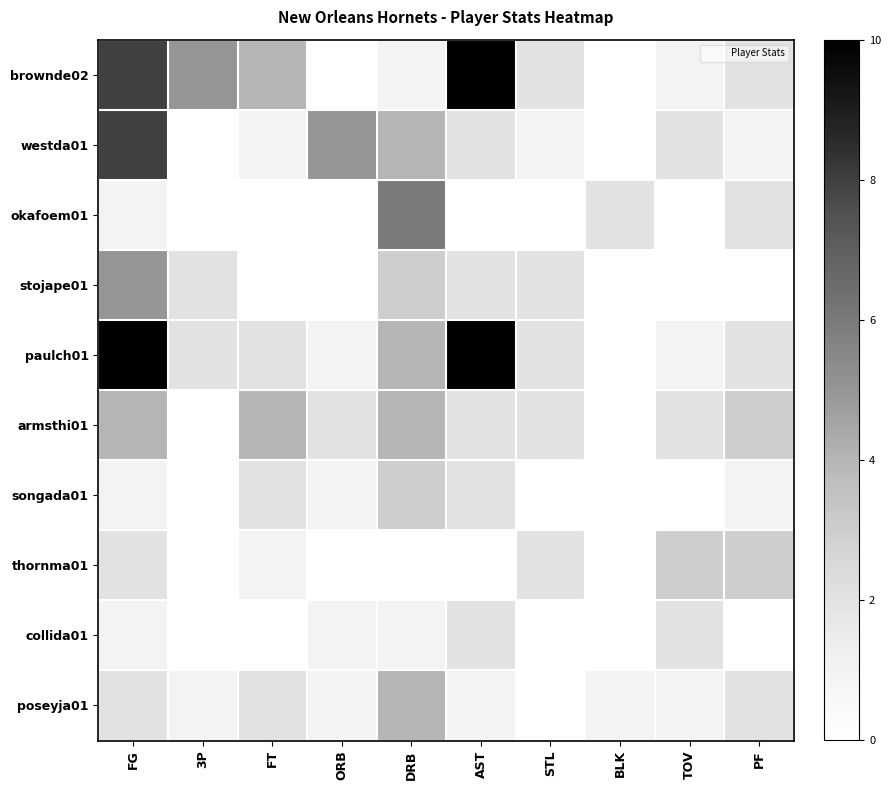

Reading left to right, list all the values displayed in this chart.

brownde02: FG=8	3P=5	FT=4	ORB=0	DRB=1	AST=10	STL=2	BLK=0	TOV=1	PF=2
westda01: FG=8	3P=0	FT=1	ORB=5	DRB=4	AST=2	STL=1	BLK=0	TOV=2	PF=1
okafoem01: FG=1	3P=0	FT=0	ORB=0	DRB=6	AST=0	STL=0	BLK=2	TOV=0	PF=2
stojape01: FG=5	3P=2	FT=0	ORB=0	DRB=3	AST=2	STL=2	BLK=0	TOV=0	PF=0
paulch01: FG=10	3P=2	FT=2	ORB=1	DRB=4	AST=10	STL=2	BLK=0	TOV=1	PF=2
armsthi01: FG=4	3P=0	FT=4	ORB=2	DRB=4	AST=2	STL=2	BLK=0	TOV=2	PF=3
songada01: FG=1	3P=0	FT=2	ORB=1	DRB=3	AST=2	STL=0	BLK=0	TOV=0	PF=1
thornma01: FG=2	3P=0	FT=1	ORB=0	DRB=0	AST=0	STL=2	BLK=0	TOV=3	PF=3
collida01: FG=1	3P=0	FT=0	ORB=1	DRB=1	AST=2	STL=0	BLK=0	TOV=2	PF=0
poseyja01: FG=2	3P=1	FT=2	ORB=1	DRB=4	AST=1	STL=0	BLK=1	TOV=1	PF=2